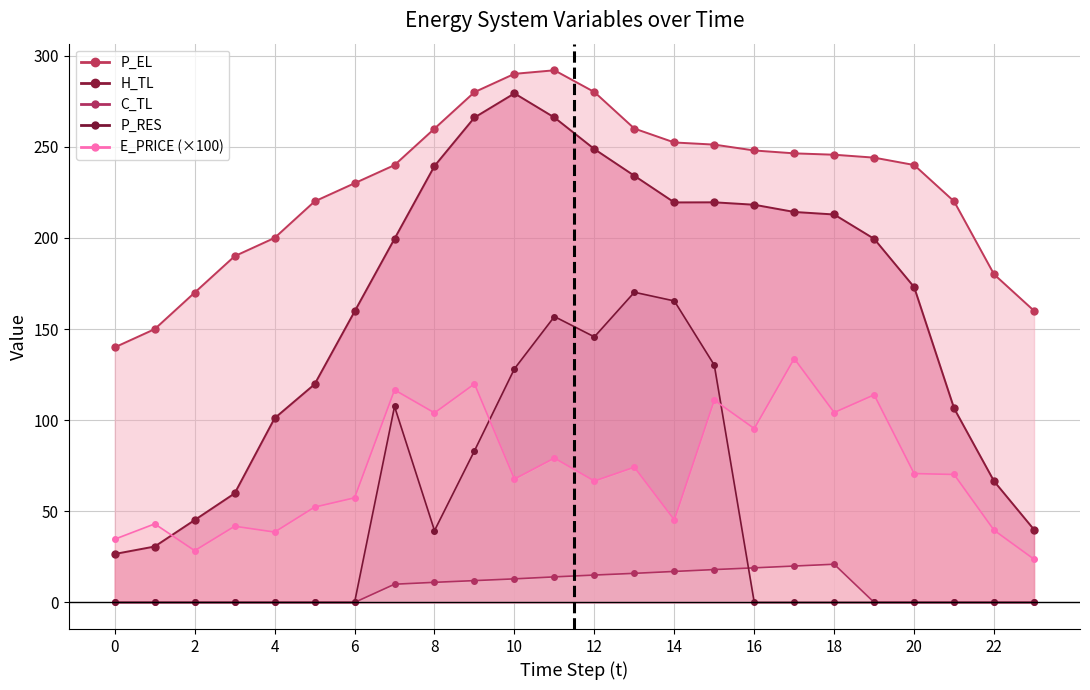

True or false: H_TL has more than 1 points higher than both neighbors.

True